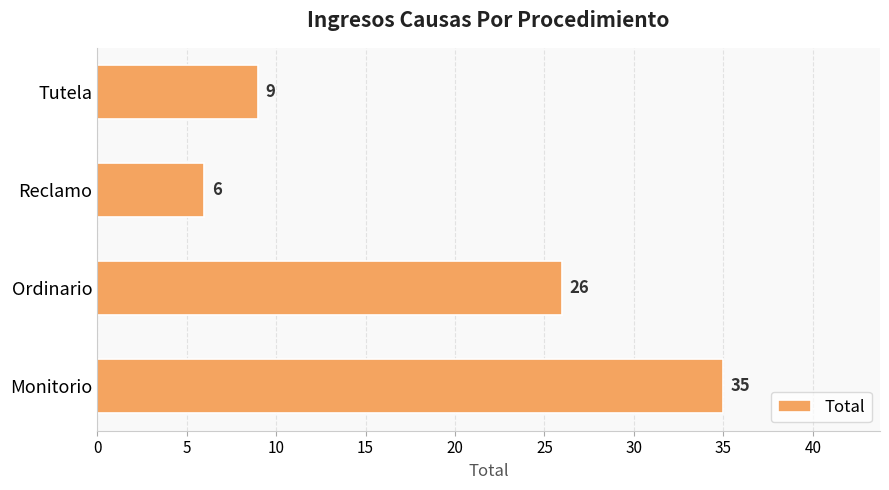

How many series are shown in this chart?

1